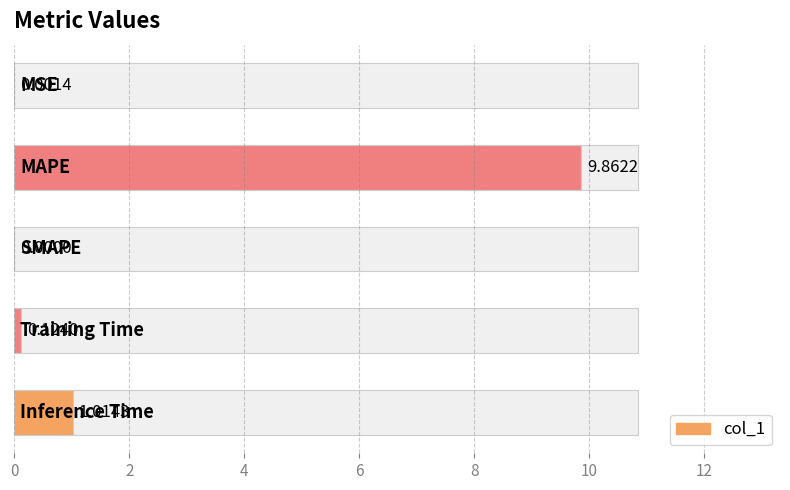

The chart shows a value of -6.2 at 4. True or false?

False